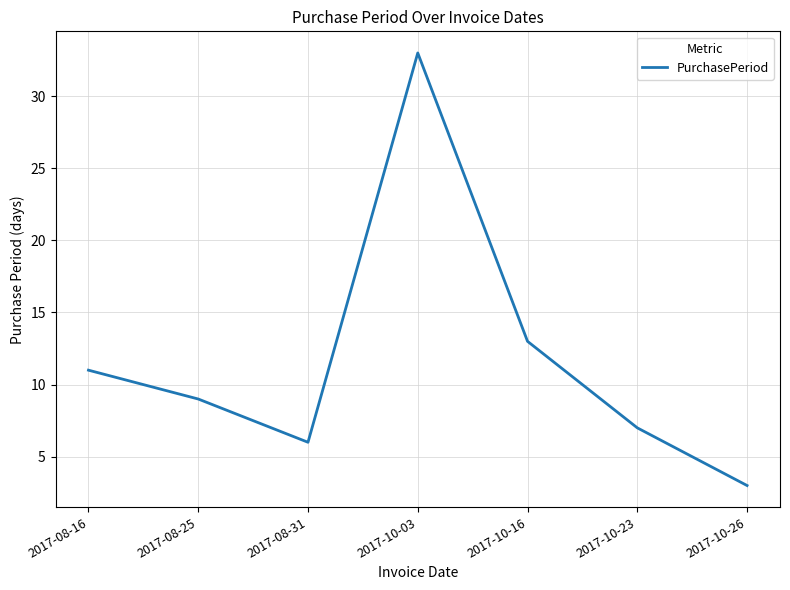

What position from the left is 2017-10-16?

5